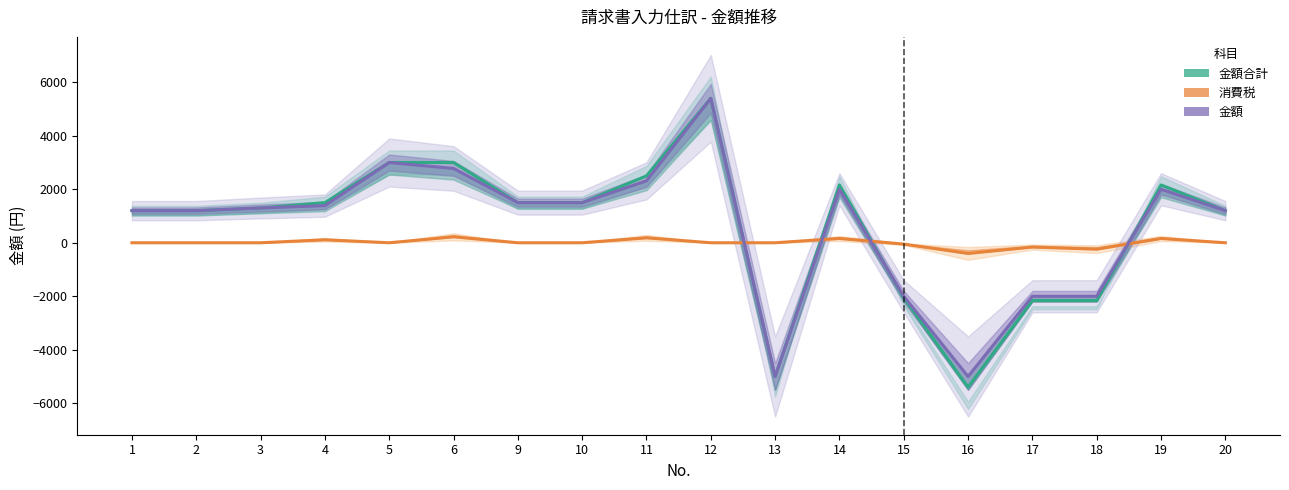

Is this an area chart (filled region under the line)?

No